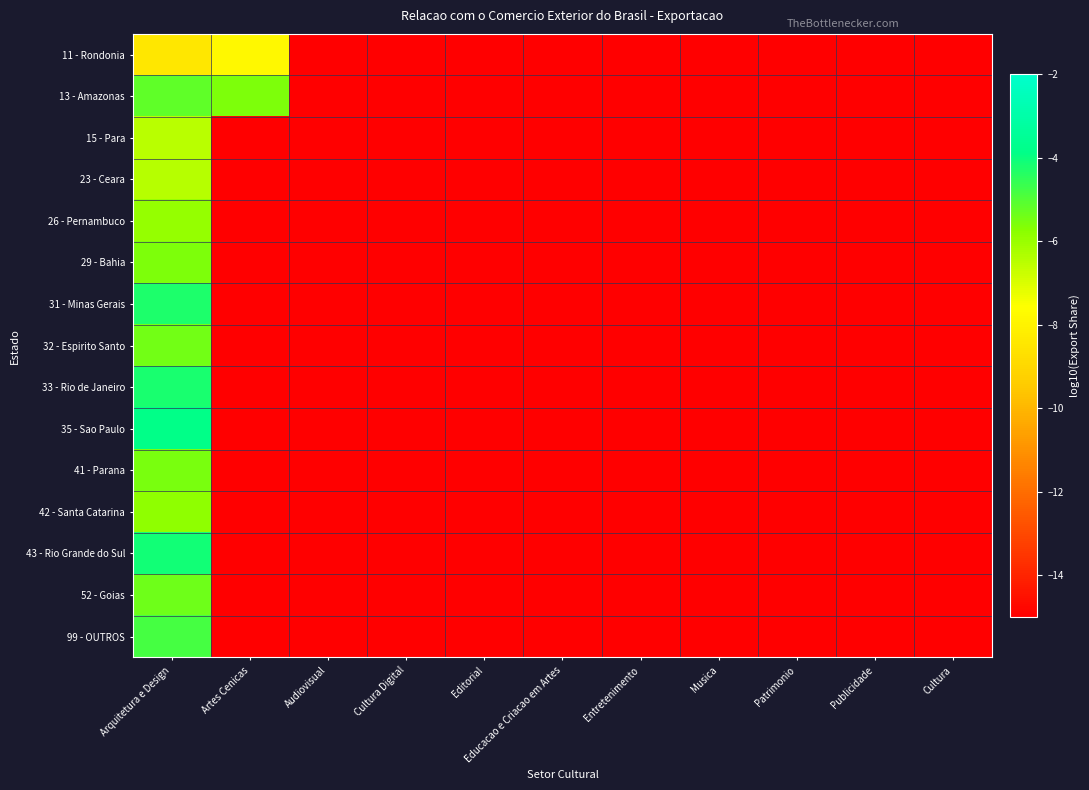

At how many categories does at least one series exceed -8?

2